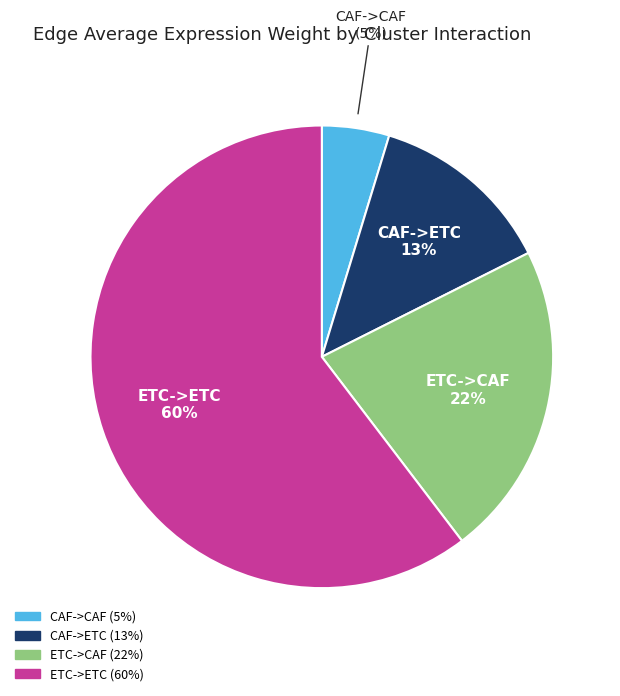

How many segments does this pie chart have?

4